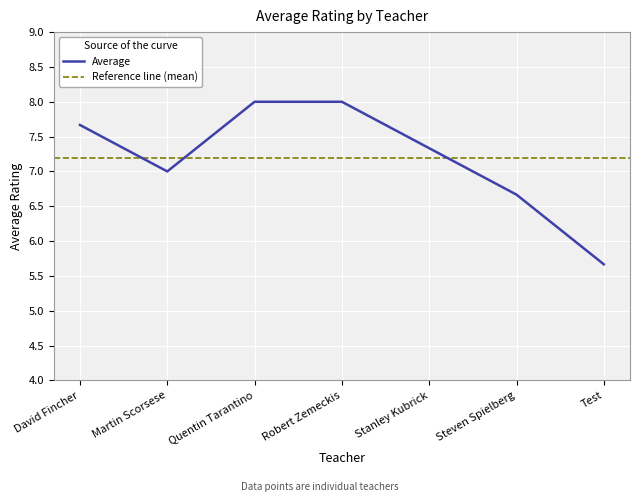

How many values are between 6 and 8?

6